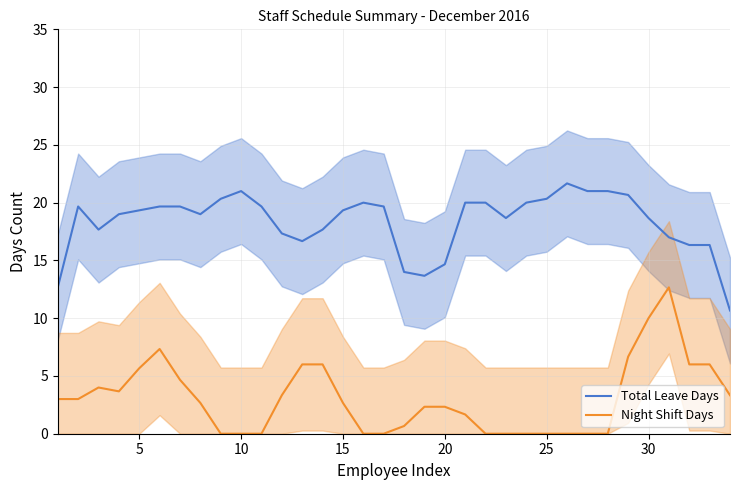

How many data points in Night Shift Days are above 2?

20